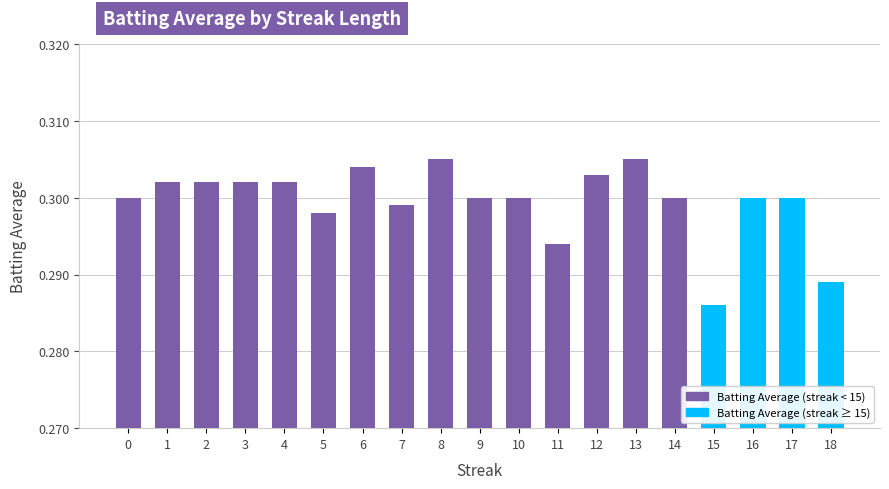

Which category has the lowest value across all series?

15